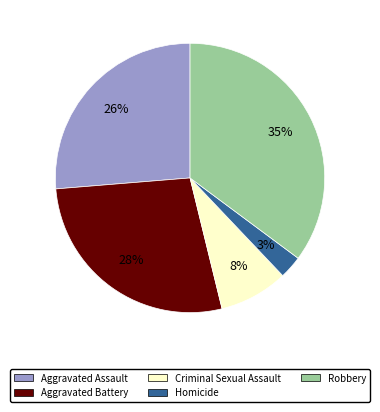

Does Criminal Sexual Assault account for over 50% of the chart?

No